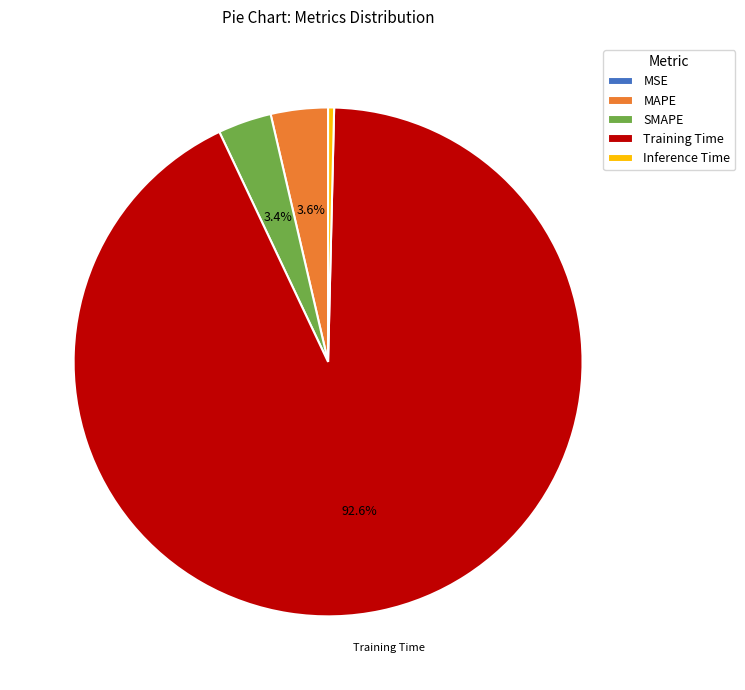

Combined, what portion of the pie is SMAPE and MAPE?

7.0%